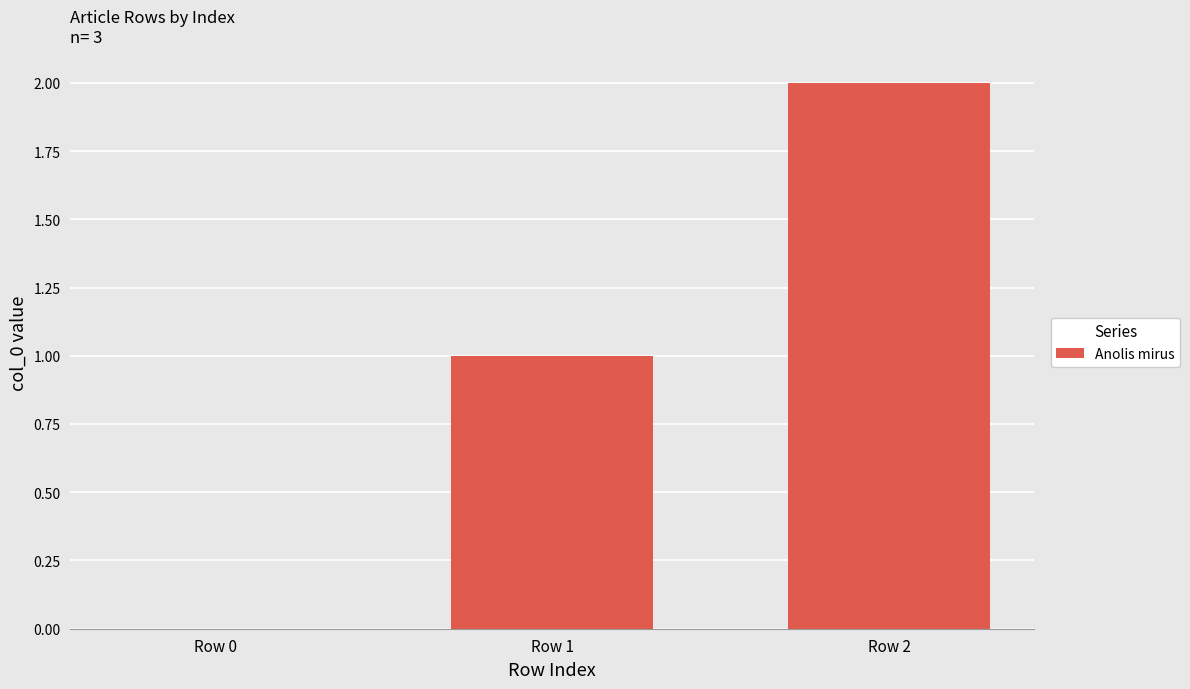

What is the change in value from Row 0 to Row 2?

+2